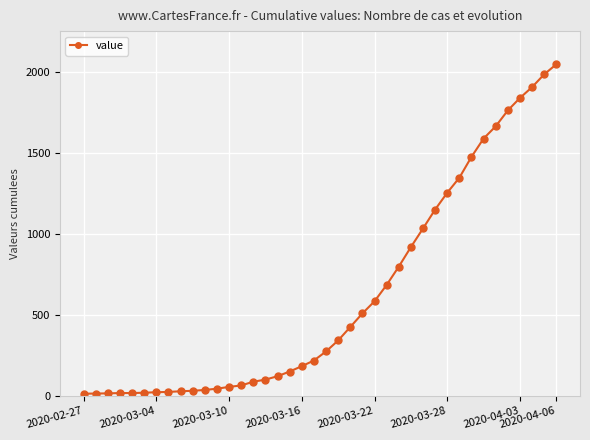

What is the maximum value shown in the chart?

2049